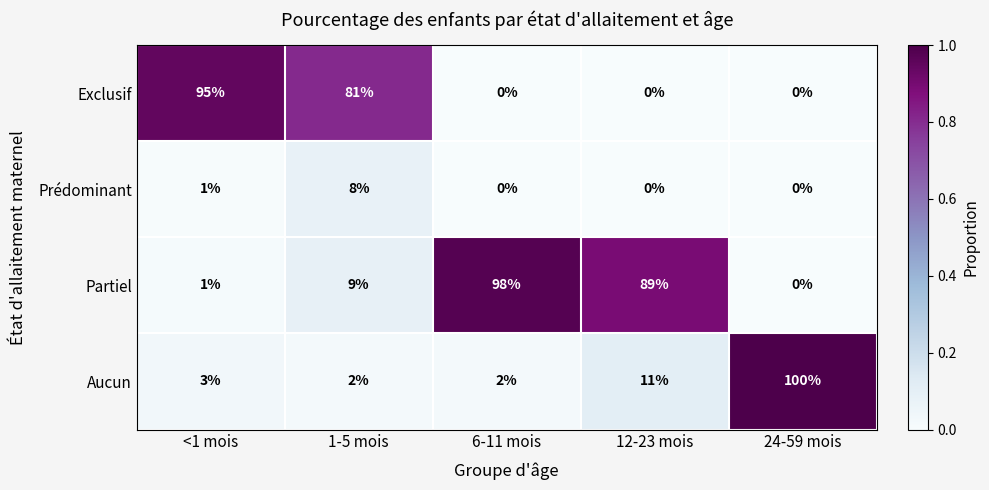

Reading right to left, list all the values displayed in this chart.

Exclusif: 24-59 mois=0	12-23 mois=0	6-11 mois=0	1-5 mois=81	<1 mois=95
Prédominant: 24-59 mois=0	12-23 mois=0	6-11 mois=0	1-5 mois=8	<1 mois=1
Partiel: 24-59 mois=0	12-23 mois=89	6-11 mois=98	1-5 mois=9	<1 mois=1
Aucun: 24-59 mois=100	12-23 mois=11	6-11 mois=2	1-5 mois=2	<1 mois=3